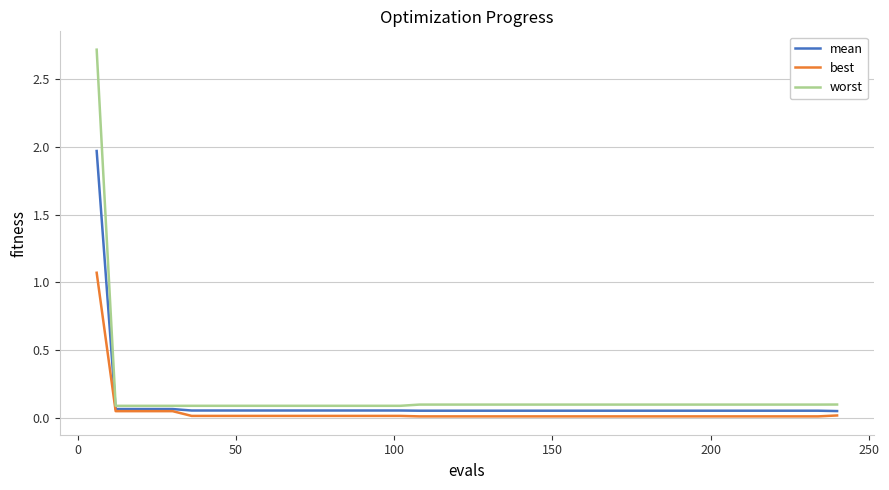

What is the maximum value shown in the chart?

2.7